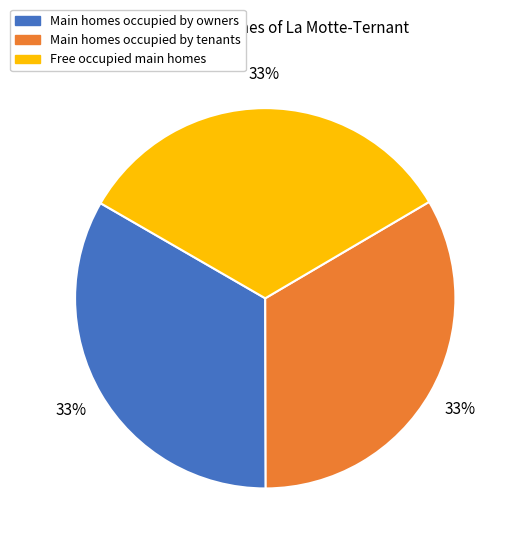

Does any single category account for the majority?

No